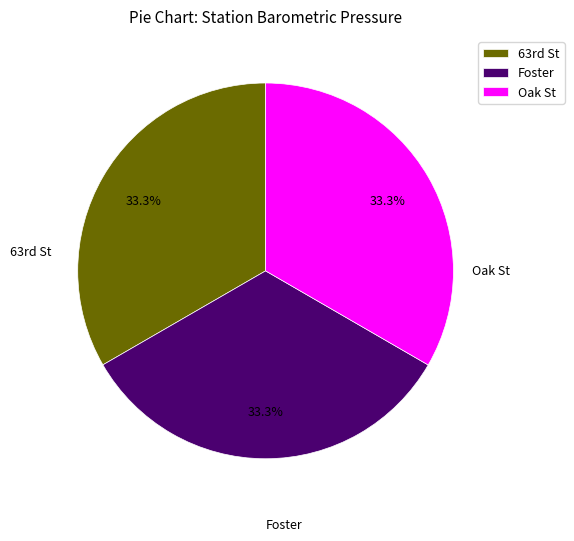

Does any single category account for the majority?

No